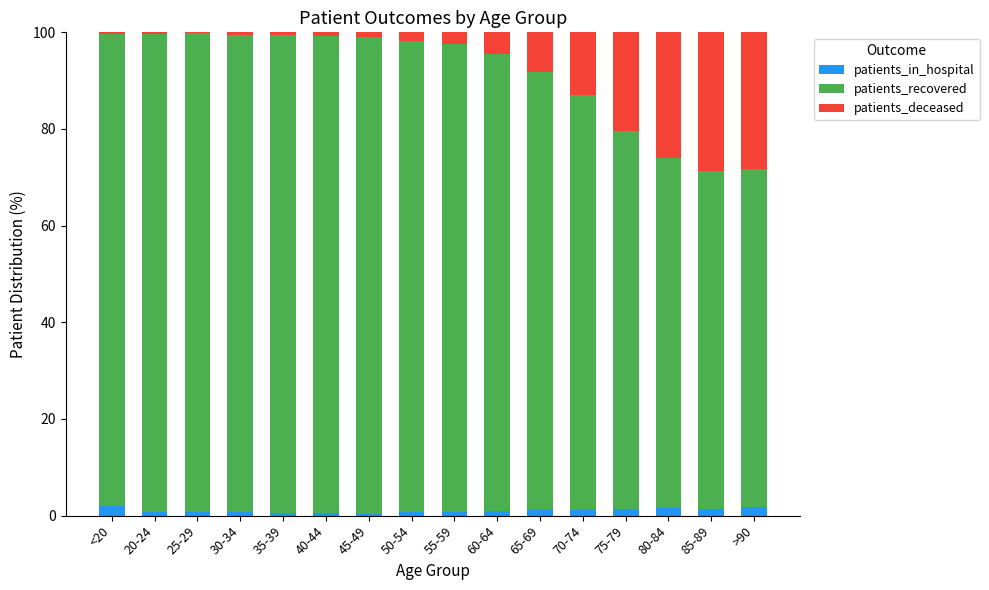

The patients_in_hospital series shows 0.5 at 35-39. True or false?

True